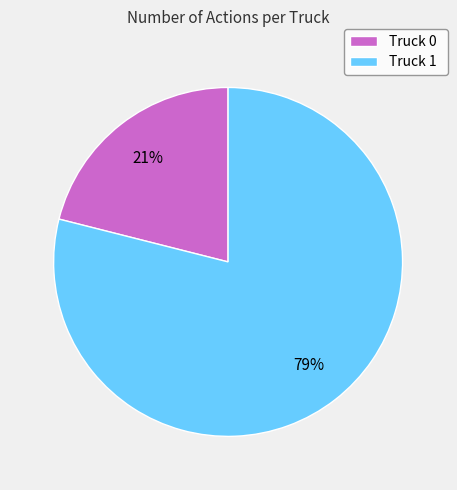

What is the largest slice in the pie chart?

Truck 1